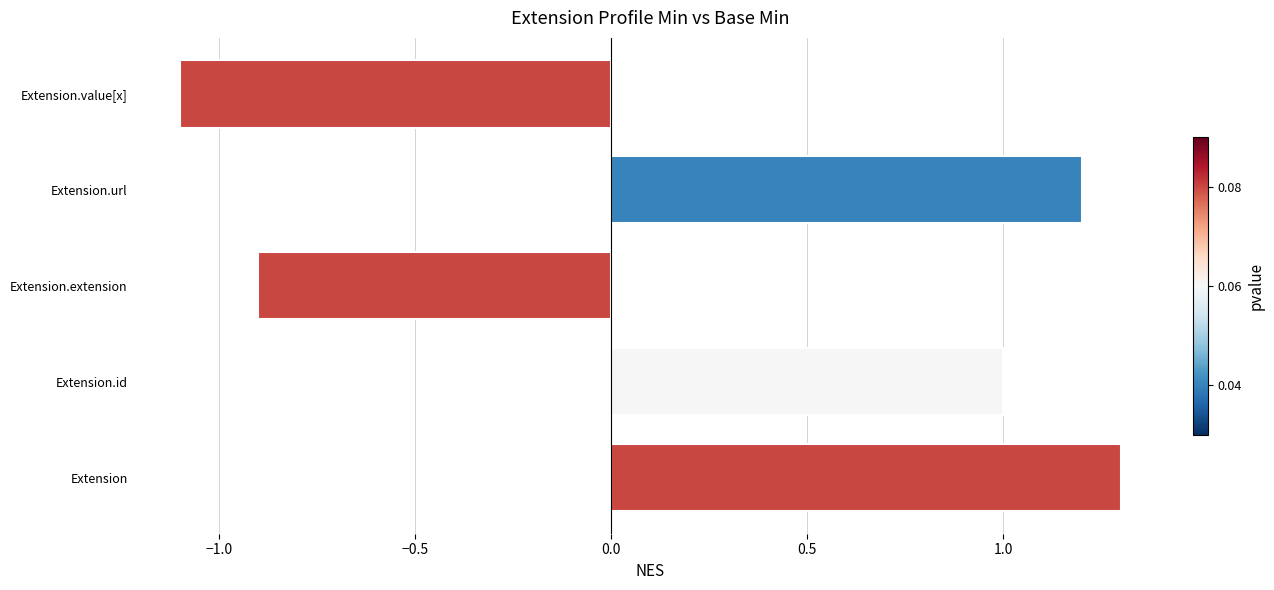

The value at Extension.extension is -0.3. True or false?

False